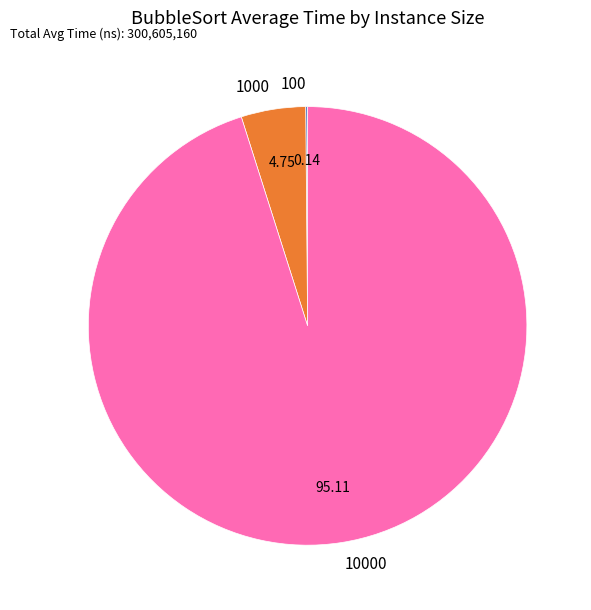

Is there any slice that represents more than half of the pie?

Yes